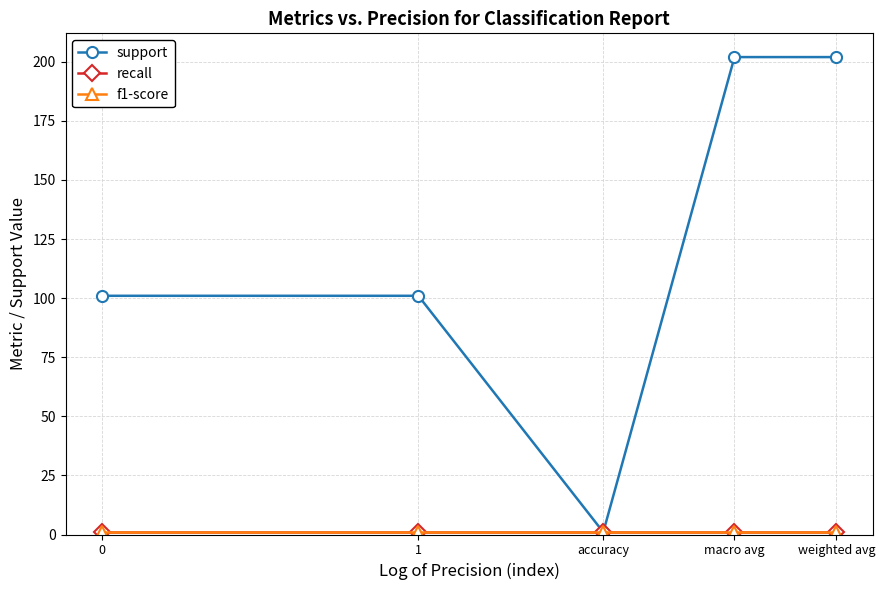

Is this an area chart (filled region under the line)?

No